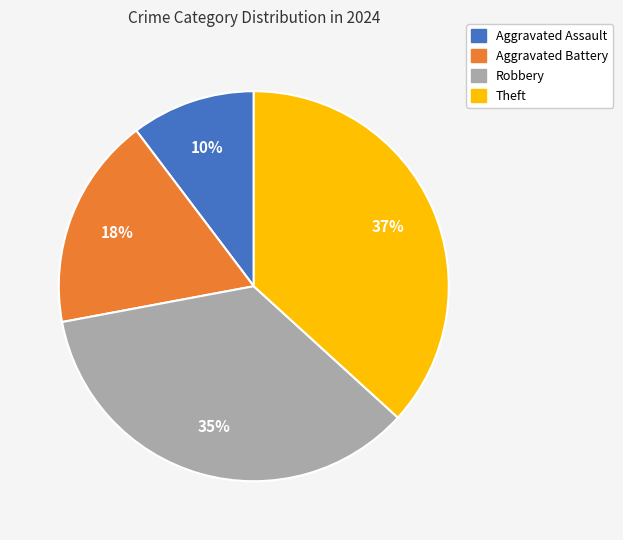

How many slices are in this pie chart?

4